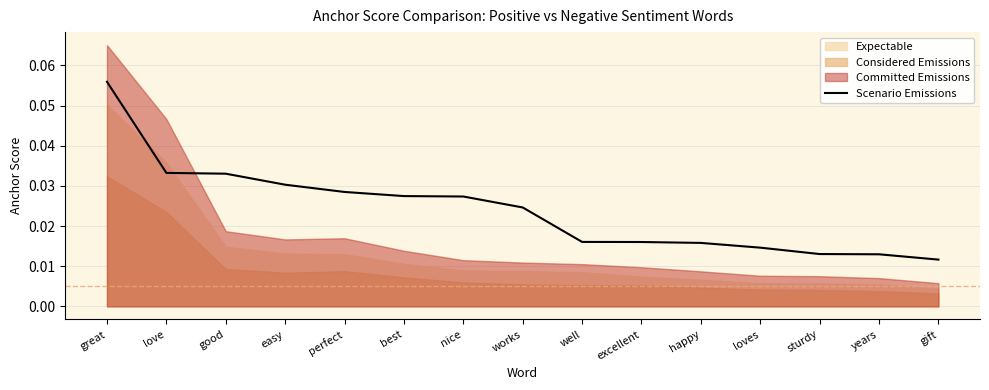

Rank the categories by value from lowest to highest.

gift, years, sturdy, loves, happy, excellent, well, works, nice, best, perfect, easy, good, love, great